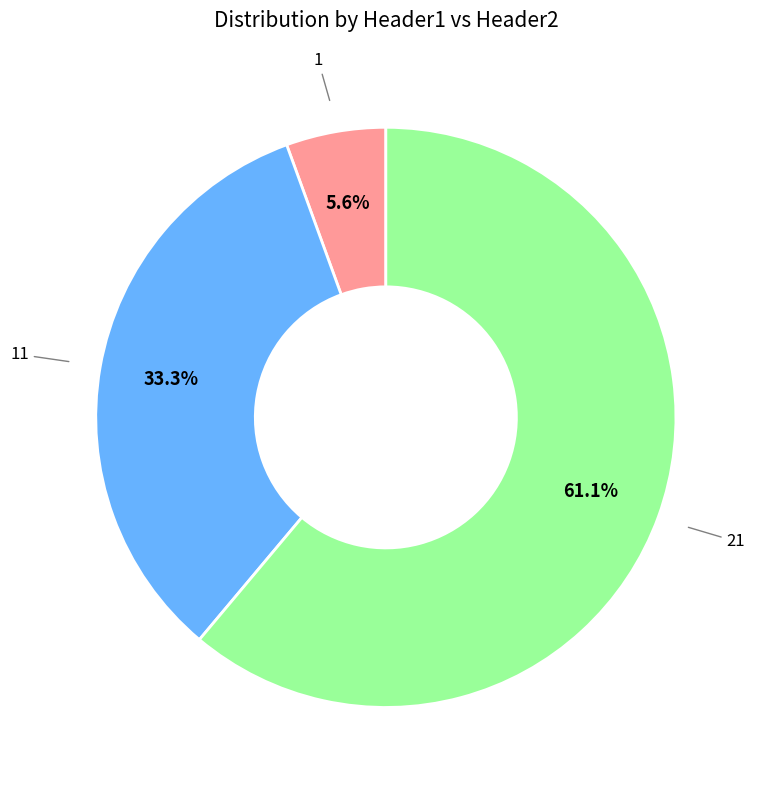

Is there any slice that represents more than half of the pie?

Yes